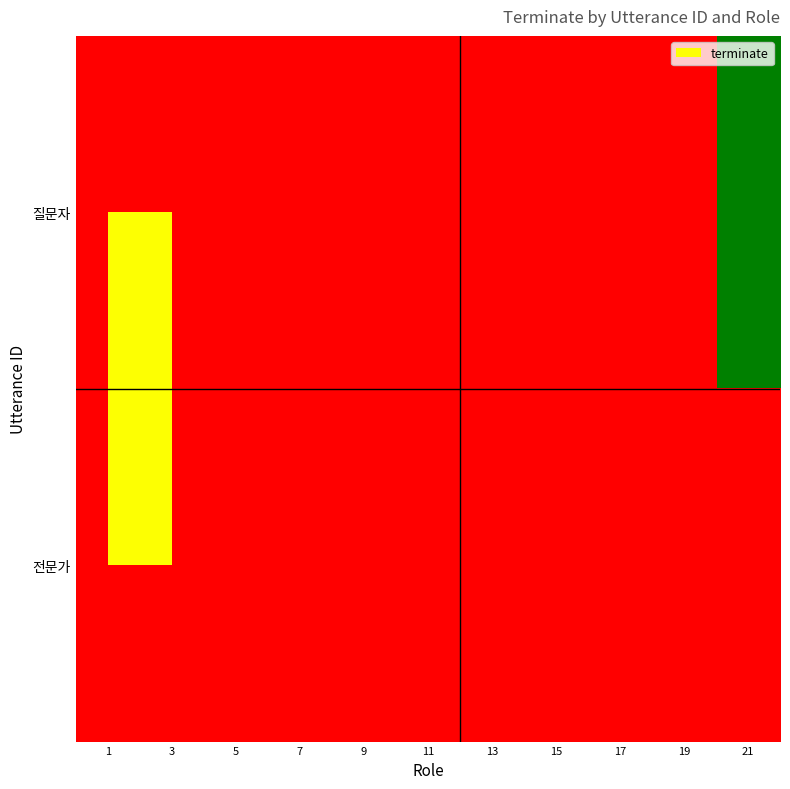

Which category has the lowest value across all series?

1